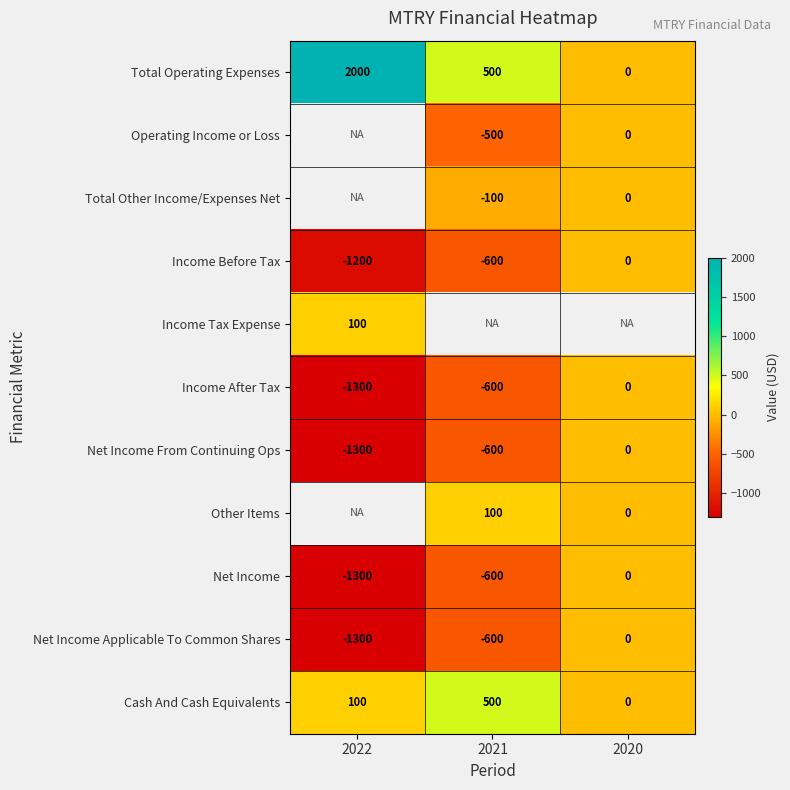

What is the minimum value shown in the chart?

-1300.0